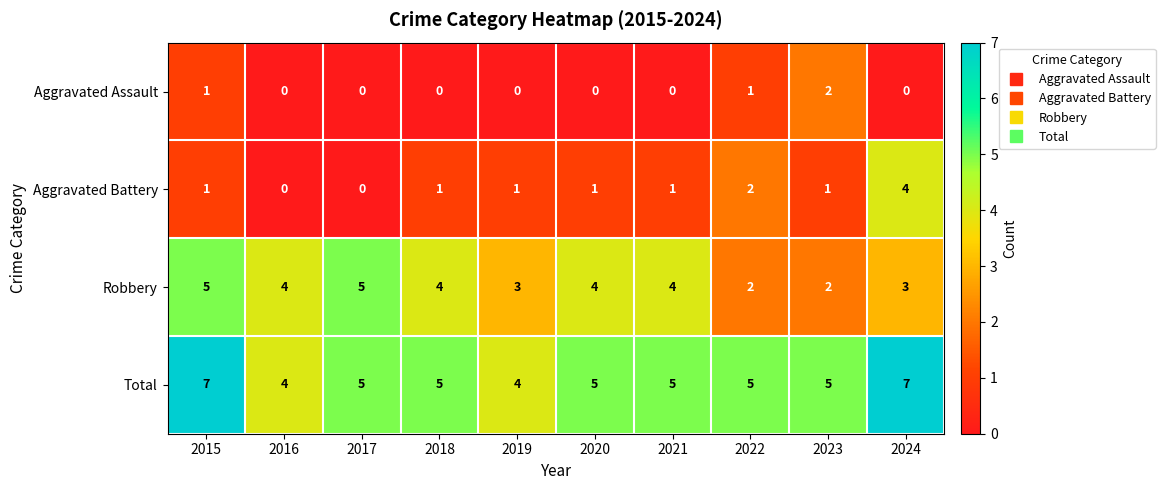

What is the maximum value for Aggravated Battery?

4